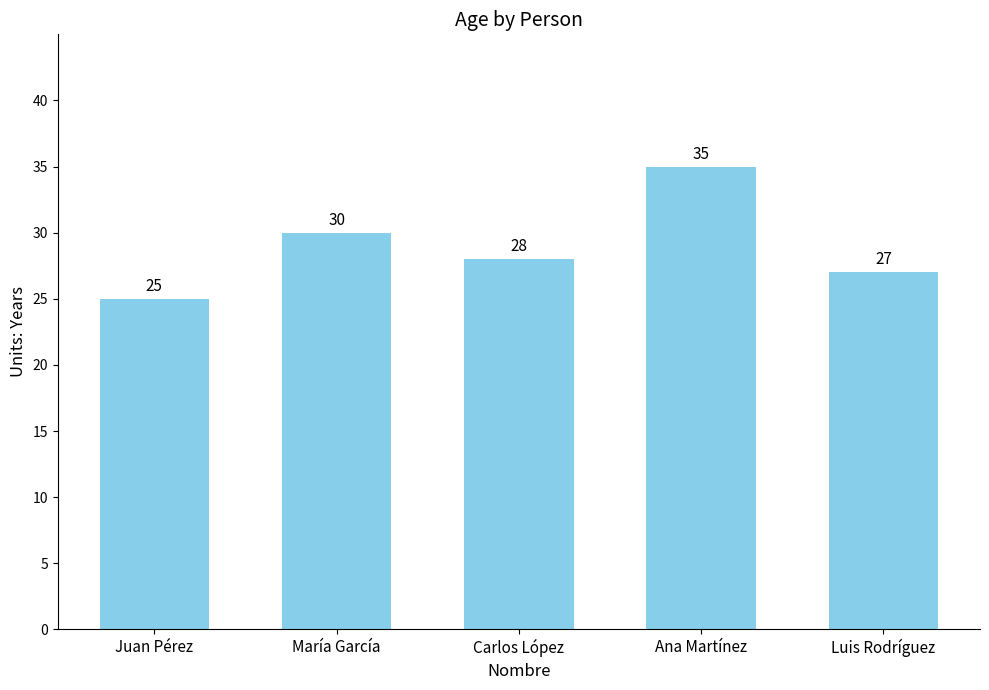

What is the difference between the maximum and minimum values?

10